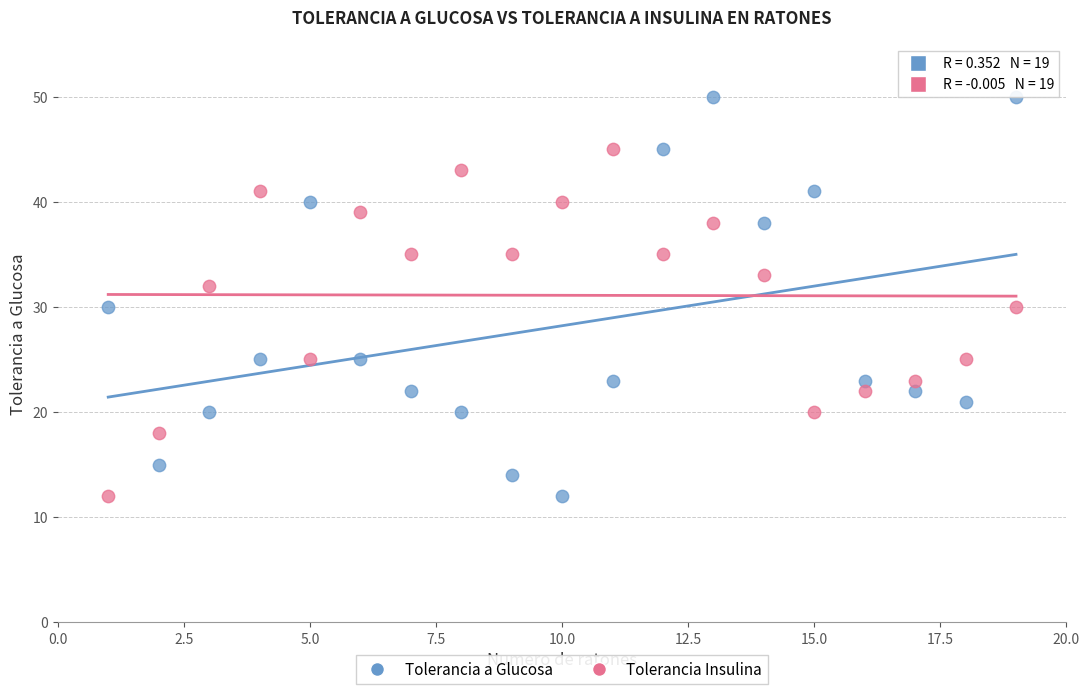

What are all the series names shown in the legend?

Tolerancia a Glucosa, Tolerancia Insulina